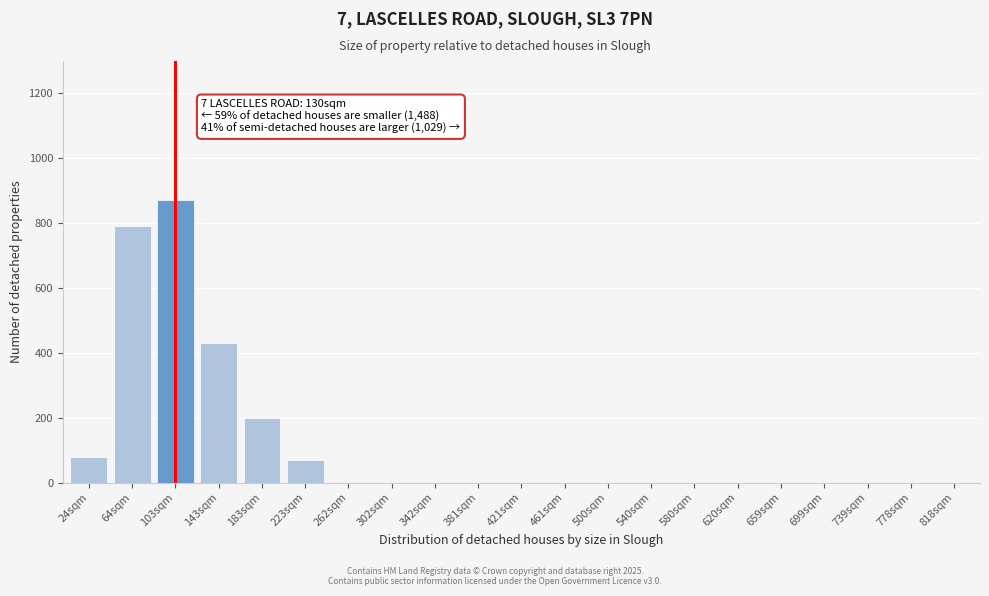

Reading right to left, transcribe all the data shown in this chart.

818sqm=0	778sqm=0	739sqm=0	699sqm=0	659sqm=0	620sqm=0	580sqm=0	540sqm=0	500sqm=0	461sqm=0	421sqm=0	381sqm=0	342sqm=0	302sqm=0	262sqm=0	223sqm=70	183sqm=200	143sqm=430	103sqm=870	64sqm=790	24sqm=80